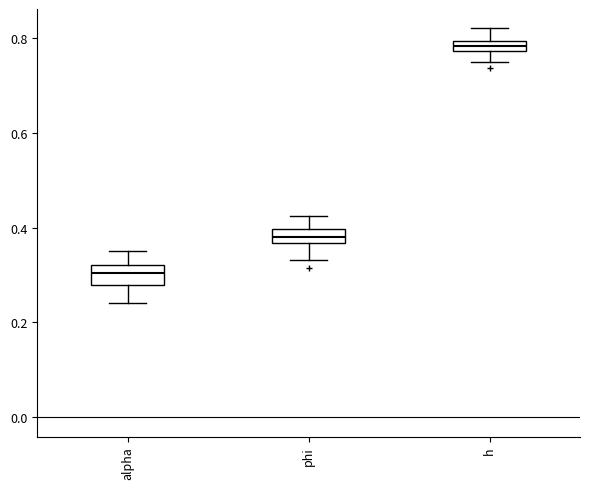

Where is the upper edge of the box for alpha on the y-axis? The values are not printed on the chart, so give them approximately, as read against the axis.

0.32